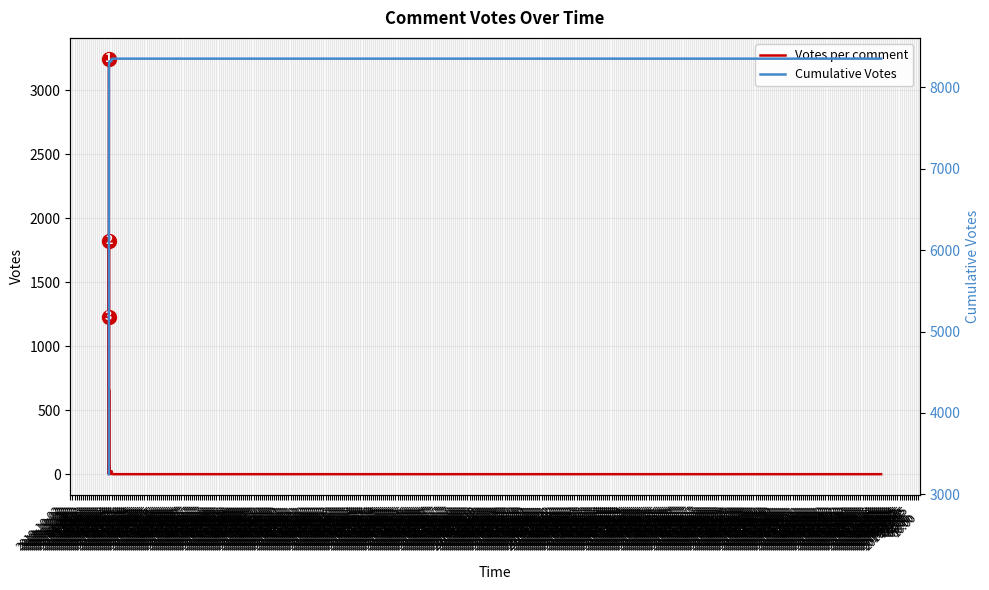

True or false: Cumulative Votes has more than 1 points higher than both neighbors.

False